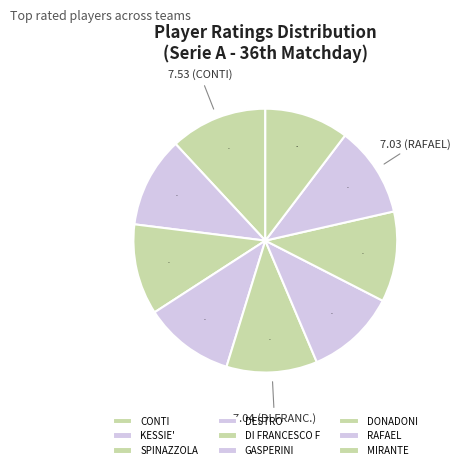

To the nearest percent, what is the difference between the SPINAZZOLA and CONTI slice percentages?

1%